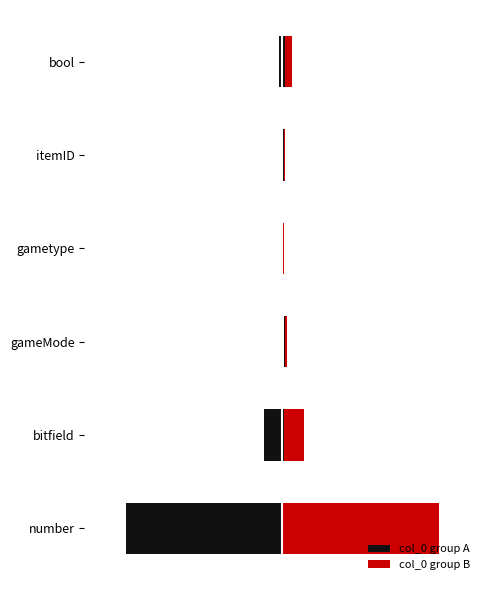

True or false: col_0 group A has a value of -0.1 at gameMode.

False